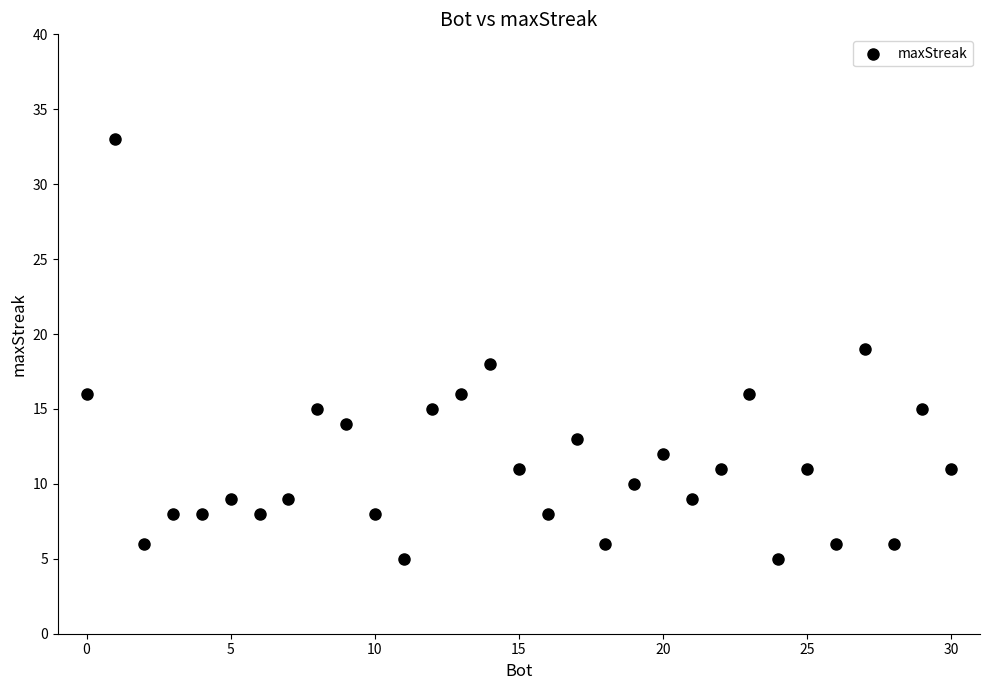

What is the range of Y values (max minus min)?

28